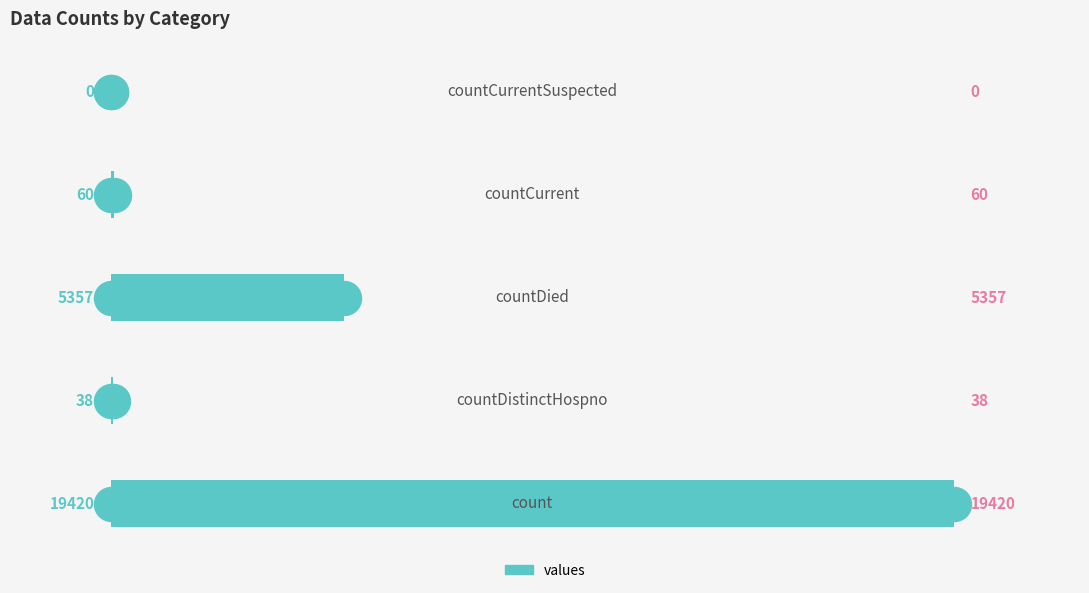

What is the change in value from 1 to 4?

-38